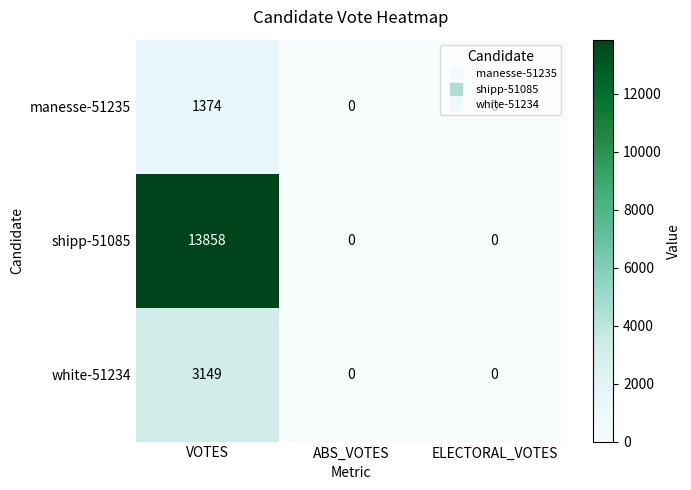

Is it true that shipp-51085 equals 0 at ELECTORAL_VOTES?

True